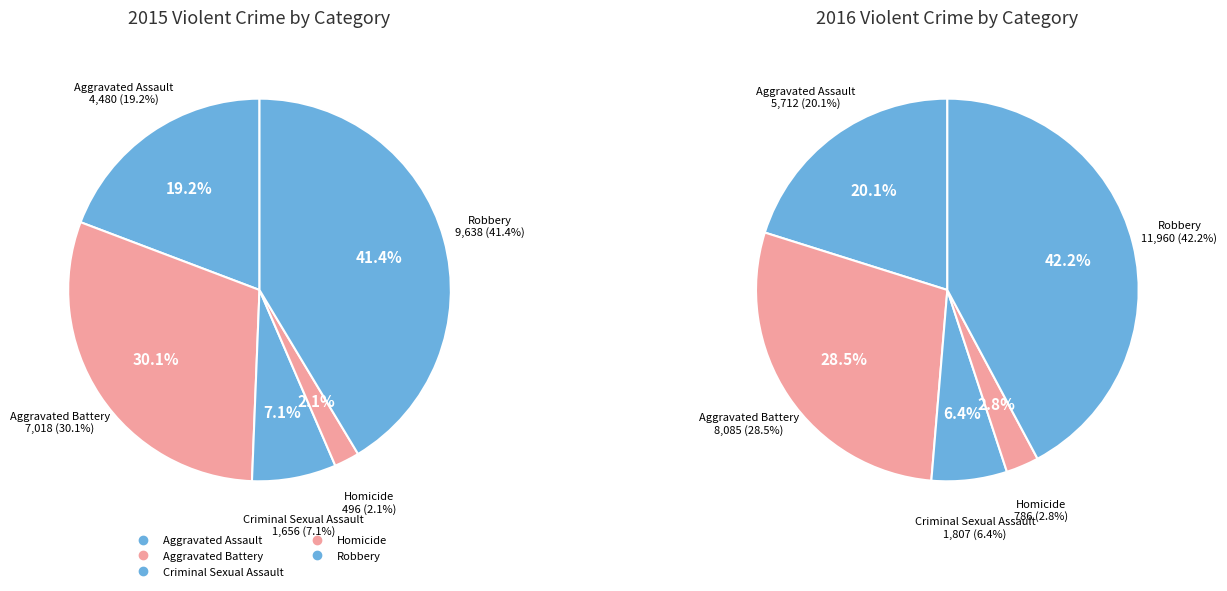

Rank the categories by value from highest to lowest.

Robbery, Aggravated Battery, Aggravated Assault, Criminal Sexual Assault, Homicide